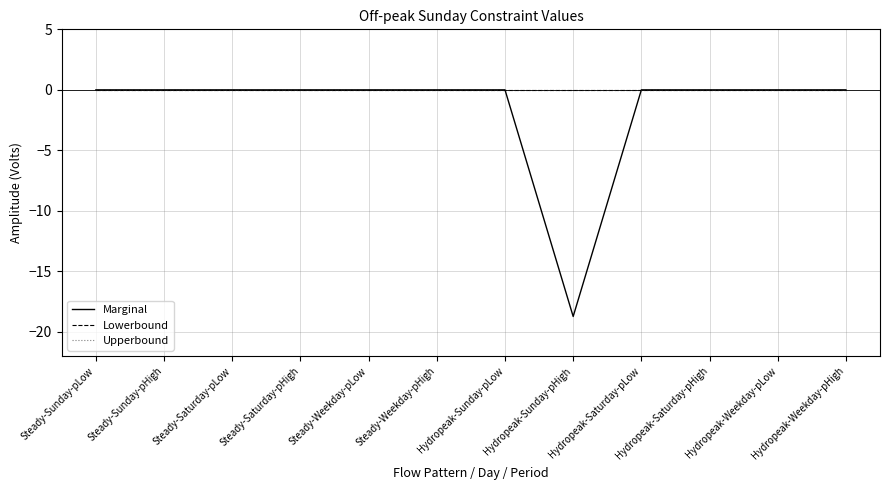

Where is Lowerbound nearest to the value 0?

Steady-Sunday-pLow